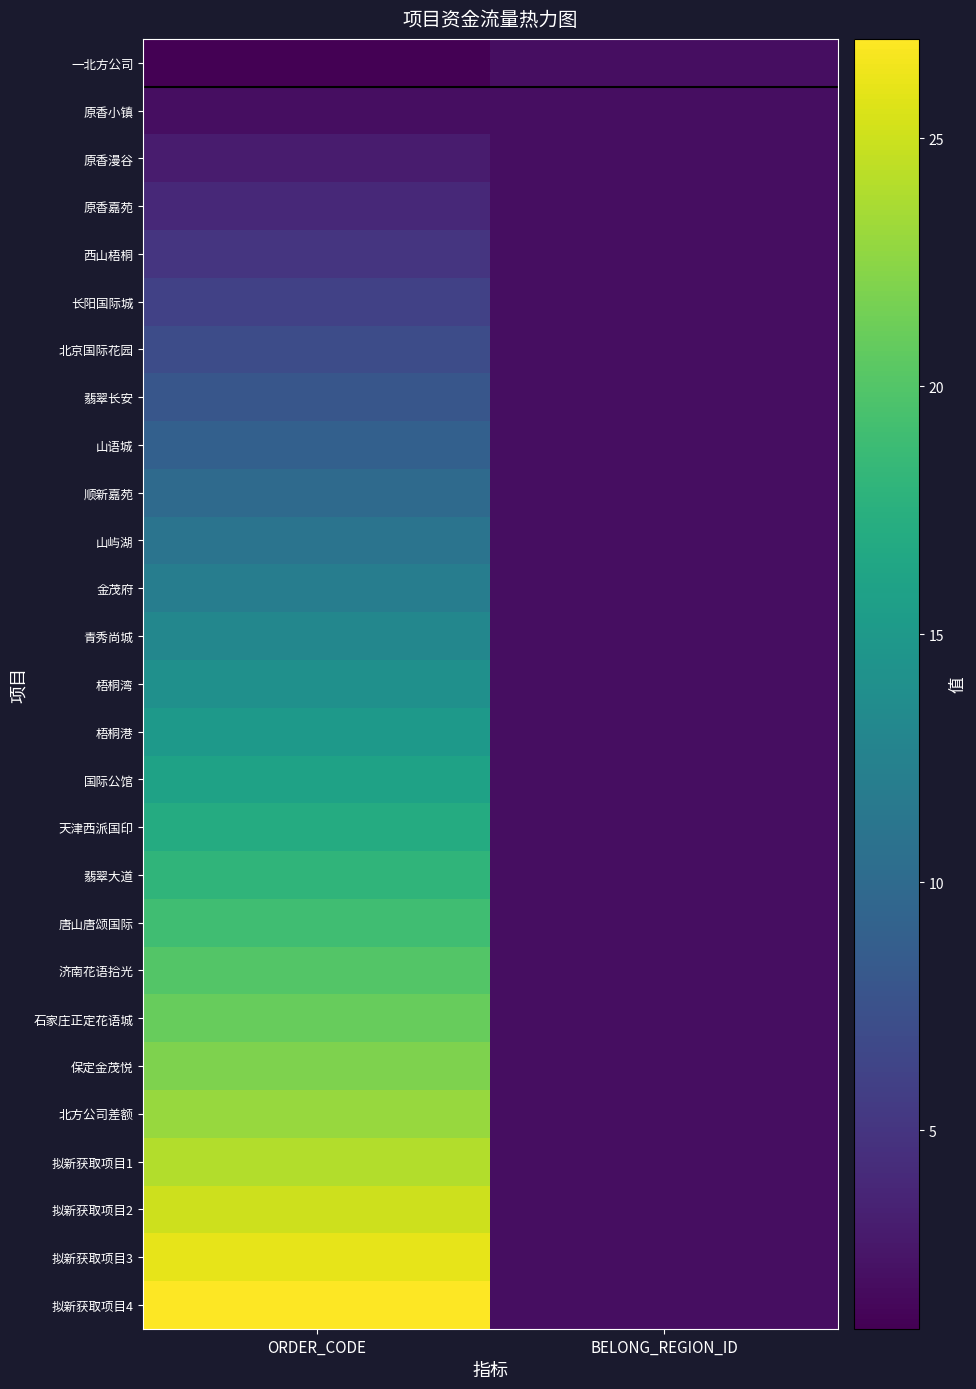

Reading left to right, list all the values displayed in this chart.

一北方公司: ORDER_CODE=1	BELONG_REGION_ID=2
原香小镇: ORDER_CODE=2	BELONG_REGION_ID=2
原香漫谷: ORDER_CODE=3	BELONG_REGION_ID=2
原香嘉苑: ORDER_CODE=4	BELONG_REGION_ID=2
西山梧桐: ORDER_CODE=5	BELONG_REGION_ID=2
长阳国际城: ORDER_CODE=6	BELONG_REGION_ID=2
北京国际花园: ORDER_CODE=7	BELONG_REGION_ID=2
翡翠长安: ORDER_CODE=8	BELONG_REGION_ID=2
山语城: ORDER_CODE=9	BELONG_REGION_ID=2
顺新嘉苑: ORDER_CODE=10	BELONG_REGION_ID=2
山屿湖: ORDER_CODE=11	BELONG_REGION_ID=2
金茂府: ORDER_CODE=12	BELONG_REGION_ID=2
青秀尚城: ORDER_CODE=13	BELONG_REGION_ID=2
梧桐湾: ORDER_CODE=14	BELONG_REGION_ID=2
梧桐港: ORDER_CODE=15	BELONG_REGION_ID=2
国际公馆: ORDER_CODE=16	BELONG_REGION_ID=2
天津西派国印: ORDER_CODE=17	BELONG_REGION_ID=2
翡翠大道: ORDER_CODE=18	BELONG_REGION_ID=2
唐山唐颂国际: ORDER_CODE=19	BELONG_REGION_ID=2
济南花语拾光: ORDER_CODE=20	BELONG_REGION_ID=2
石家庄正定花语城: ORDER_CODE=21	BELONG_REGION_ID=2
保定金茂悦: ORDER_CODE=22	BELONG_REGION_ID=2
北方公司差额: ORDER_CODE=23	BELONG_REGION_ID=2
拟新获取项目1: ORDER_CODE=24	BELONG_REGION_ID=2
拟新获取项目2: ORDER_CODE=25	BELONG_REGION_ID=2
拟新获取项目3: ORDER_CODE=26	BELONG_REGION_ID=2
拟新获取项目4: ORDER_CODE=27	BELONG_REGION_ID=2